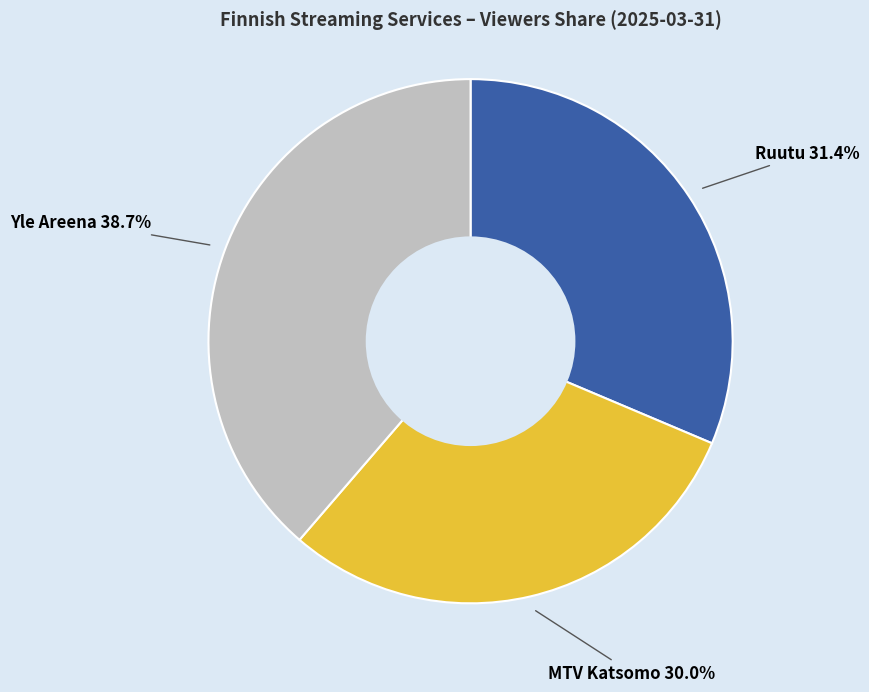

Is there a majority slice in this chart?

No